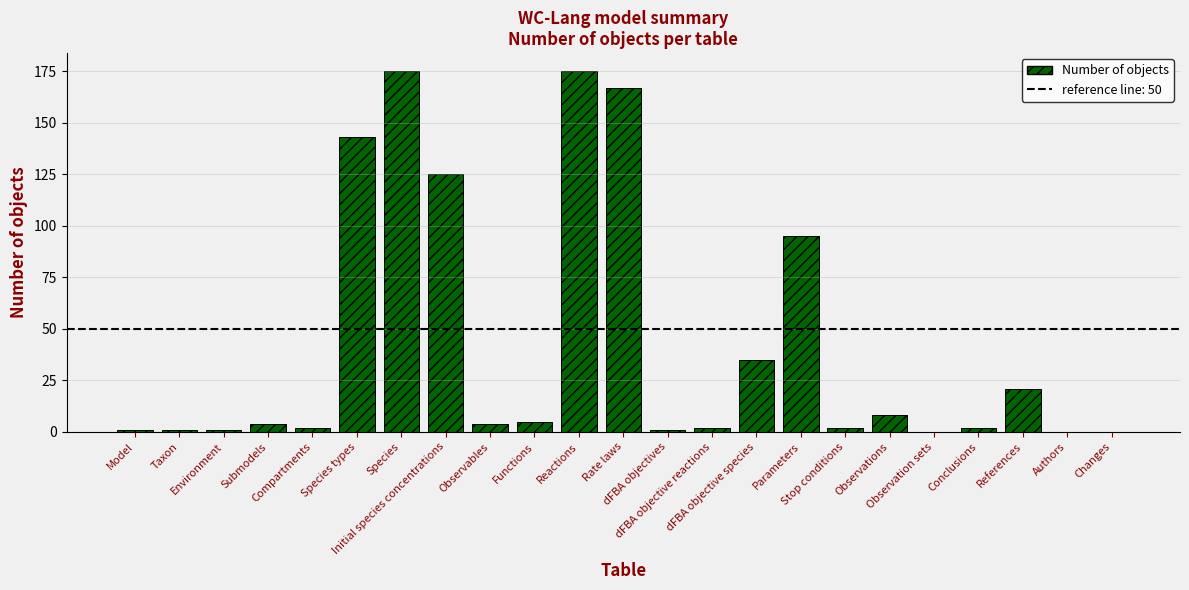

Are the bars horizontal?

No